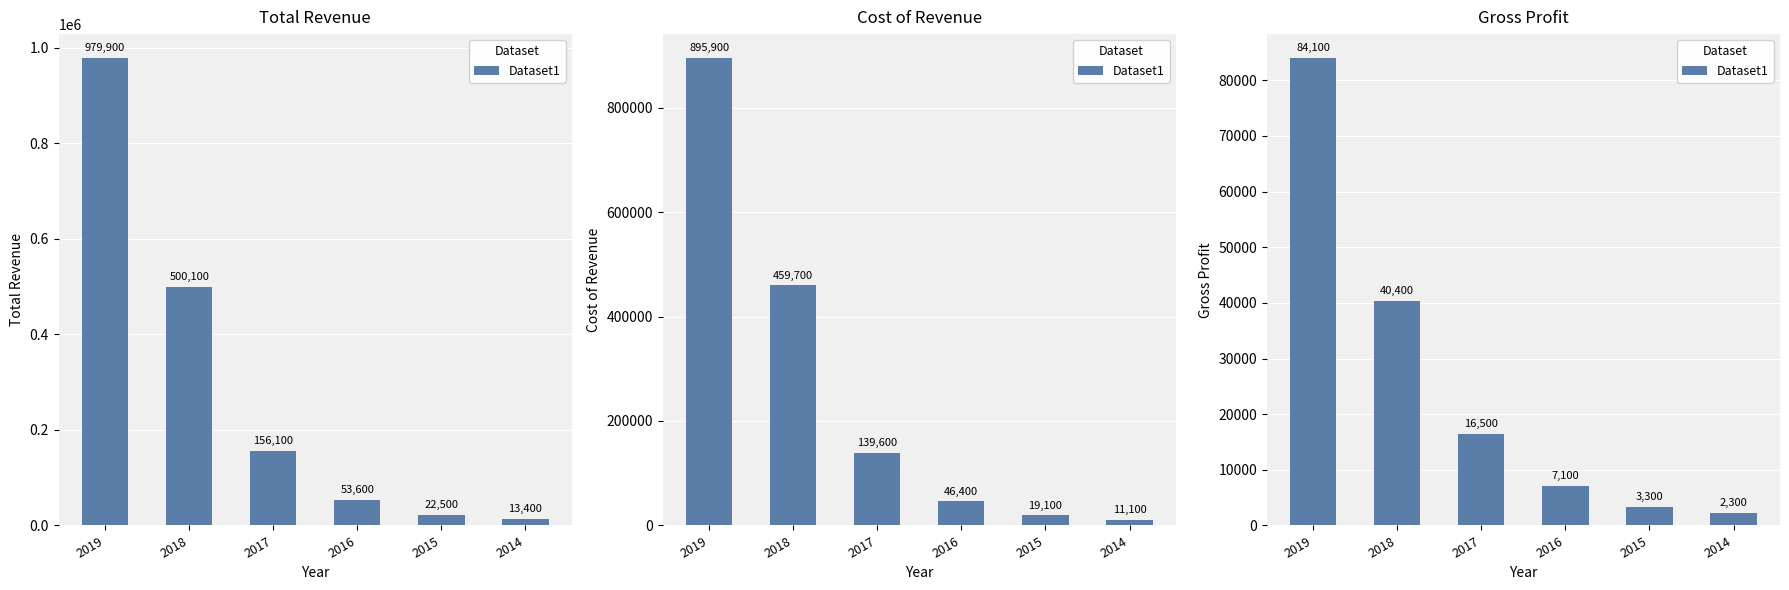

What is the difference between the values at 2018 and 2016?

33300